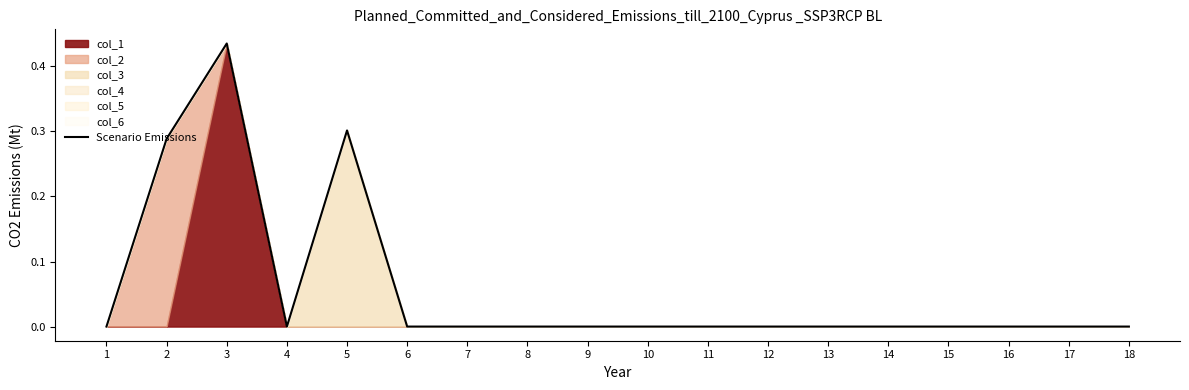

Reading right to left, transcribe all the data shown in this chart.

0.0	0.0	0.0	0.0	0.0	0.0	0.0	0.0	0.0	0.0	0.0	0.0	0.0	0.3	0.0	0.4	0.3	0.0